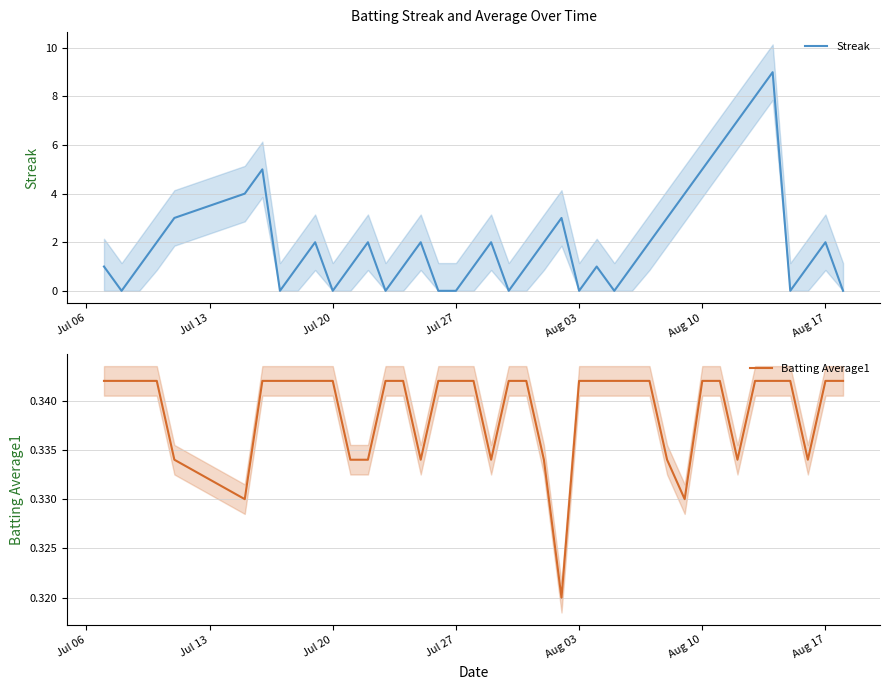

Is it true that Streak equals 0 at Jul 20?

True